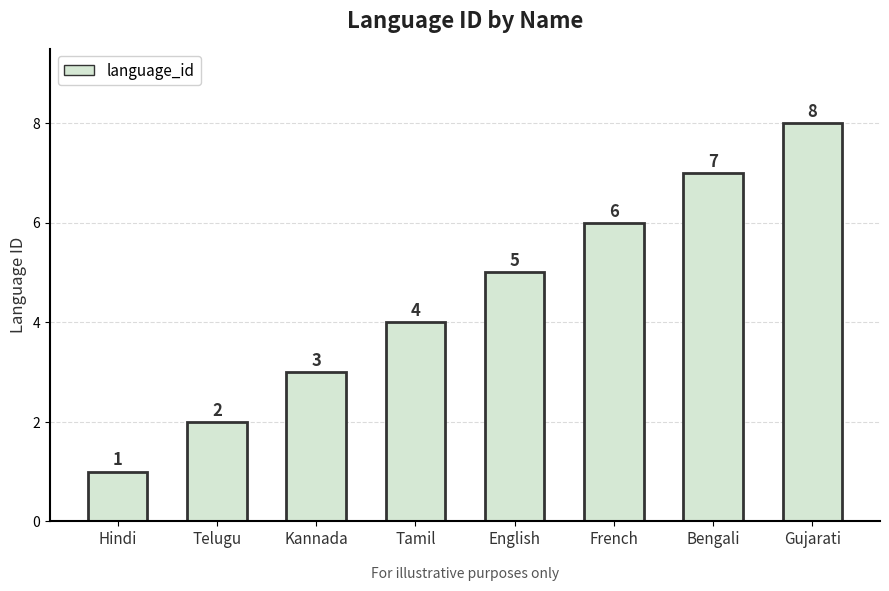

Does the chart contain any negative values?

No